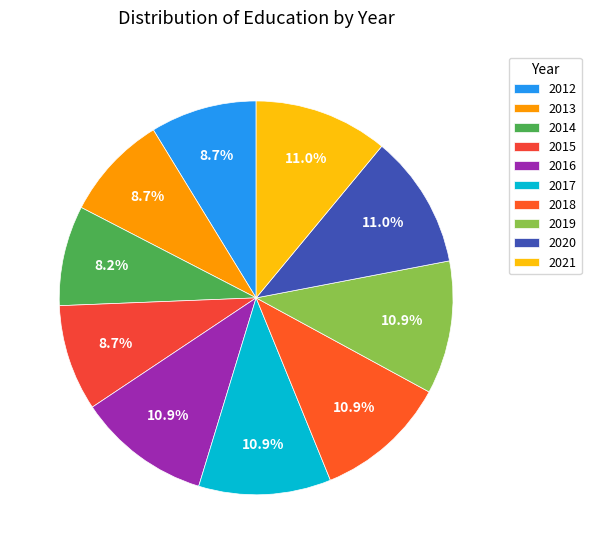

Is there any slice that represents more than half of the pie?

No